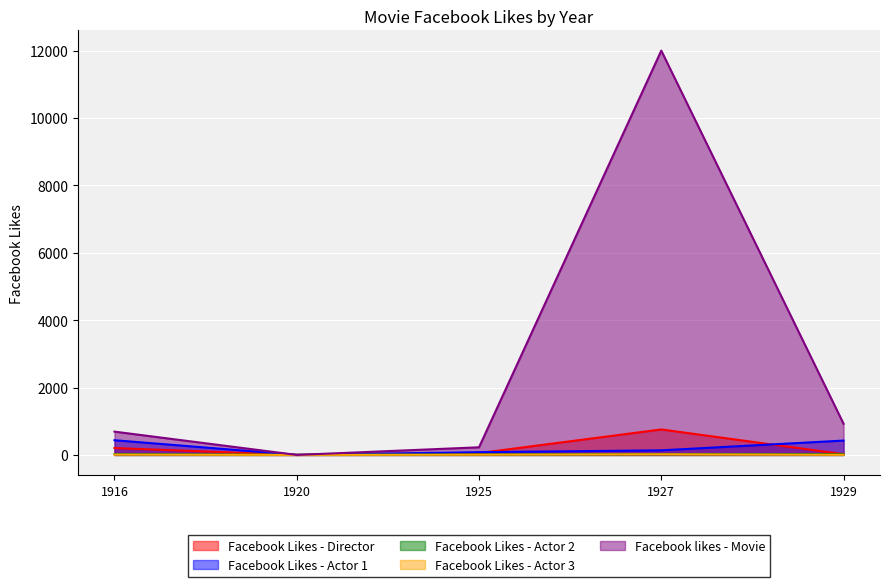

What is the value of the Facebook Likes - Actor 3 point at the 1st from the left?

9